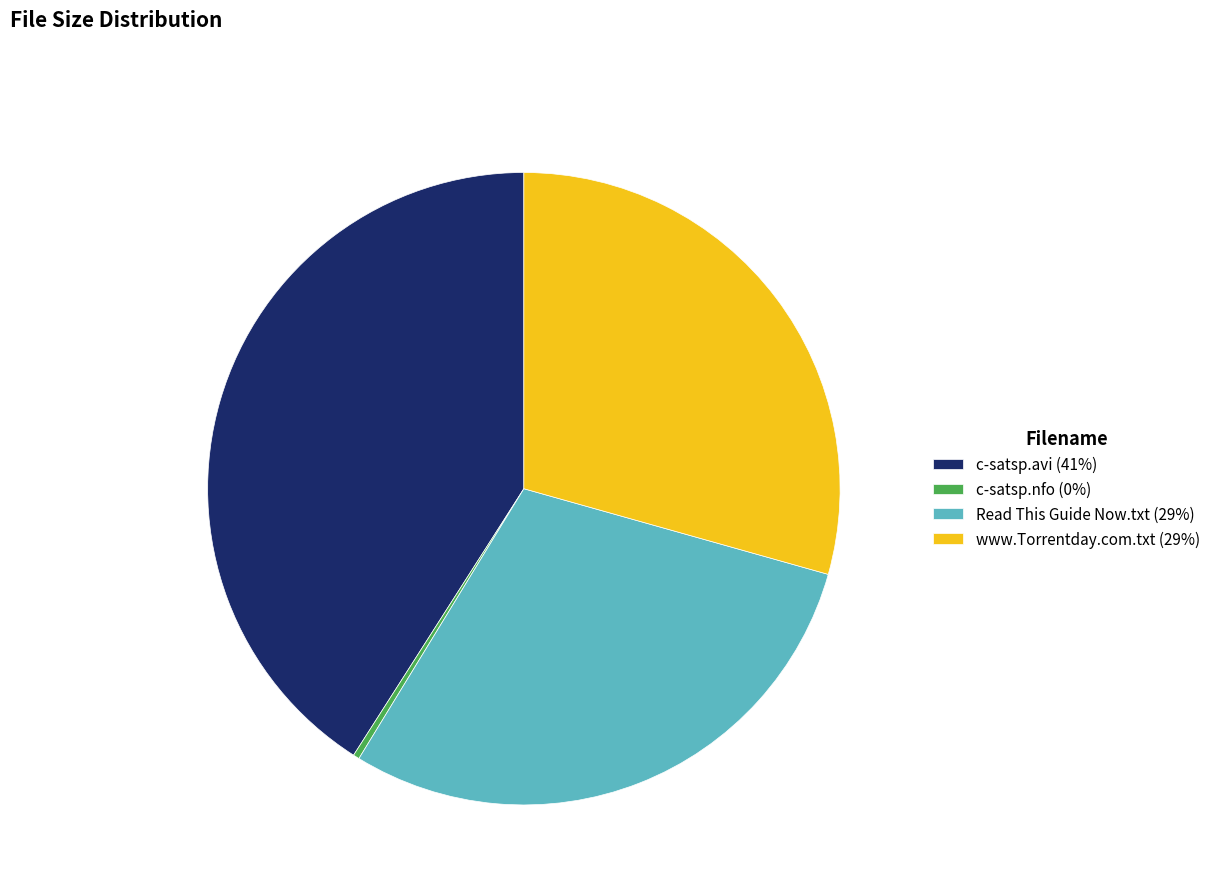

What is the ratio of the value at Read This Guide Now.txt (29%) to the value at c-satsp.nfo (0%)?

92.4